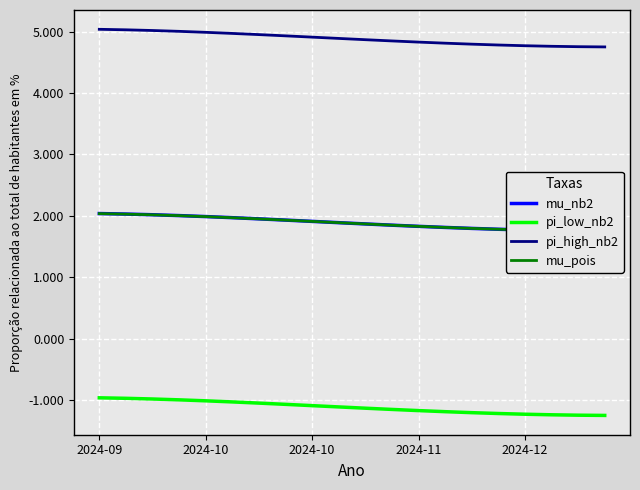

True or false: mu_nb2 and pi_high_nb2 intersect in this chart.

False